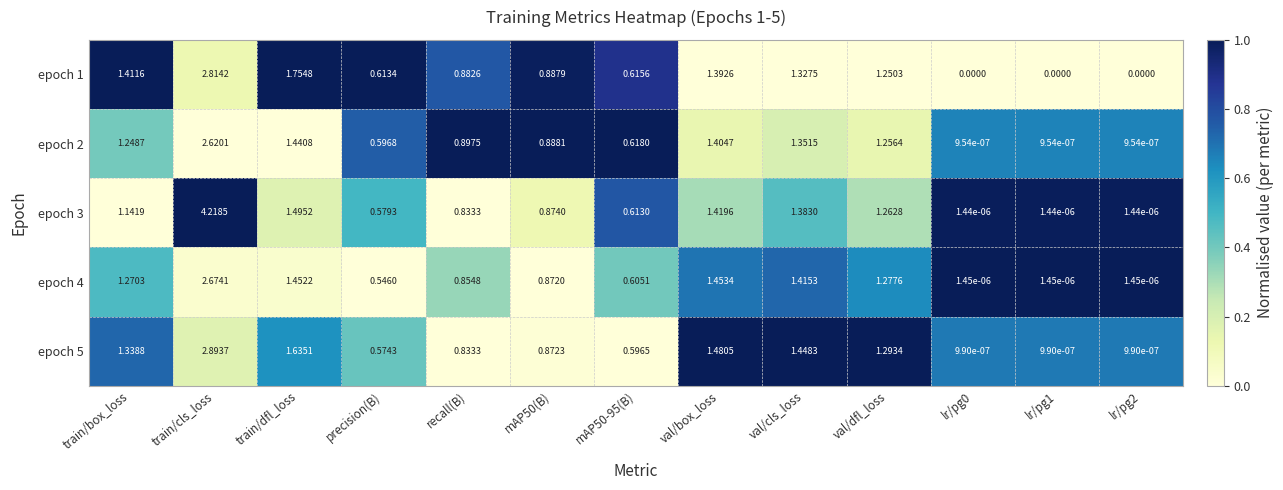

Which category has the highest value across all series?

train/cls_loss